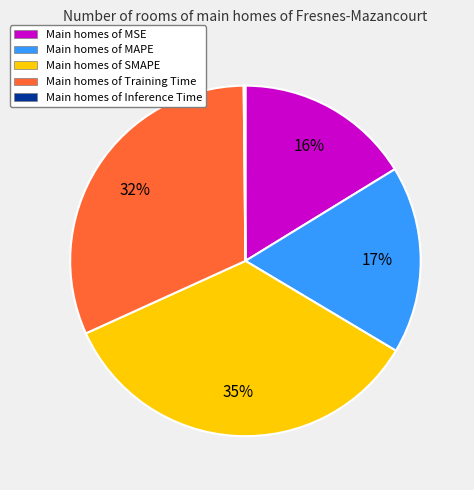

Is there a majority slice in this chart?

No